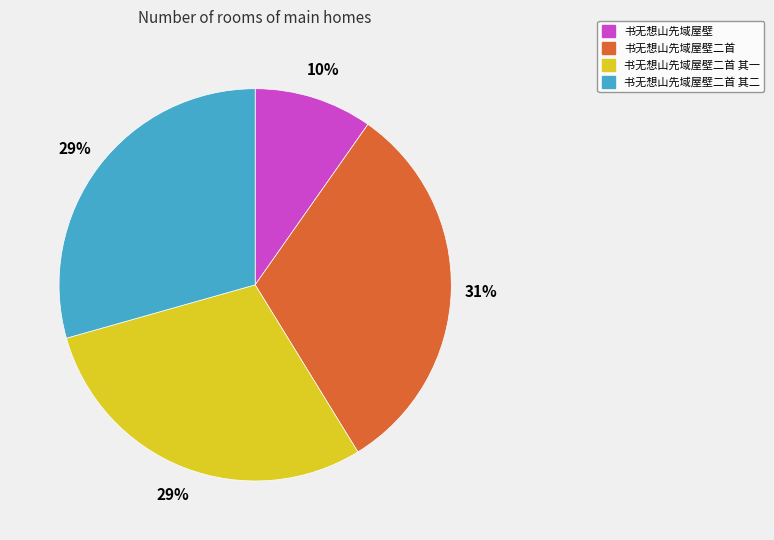

Is the sum of 书无想山先域屋壁二首 其二 and 书无想山先域屋壁 greater than half?

No